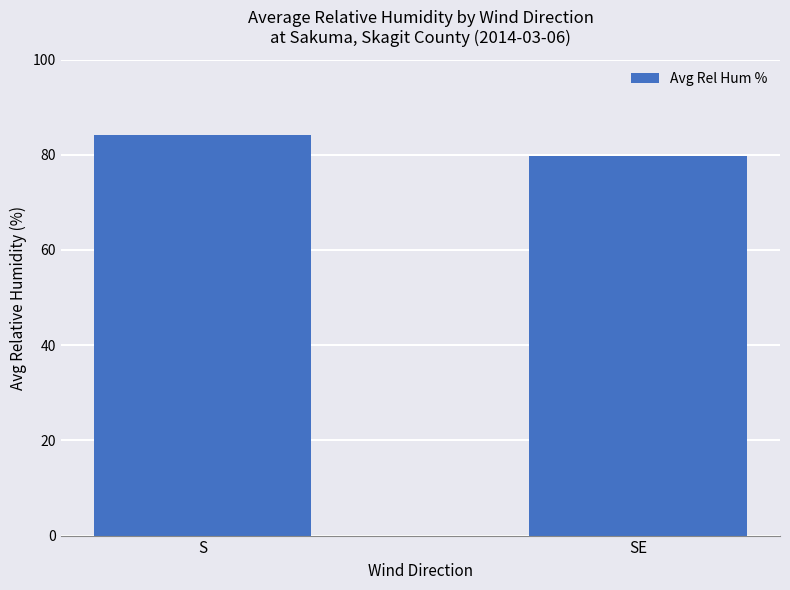

Reading right to left, transcribe all the data shown in this chart.

SE=79.8	S=84.2